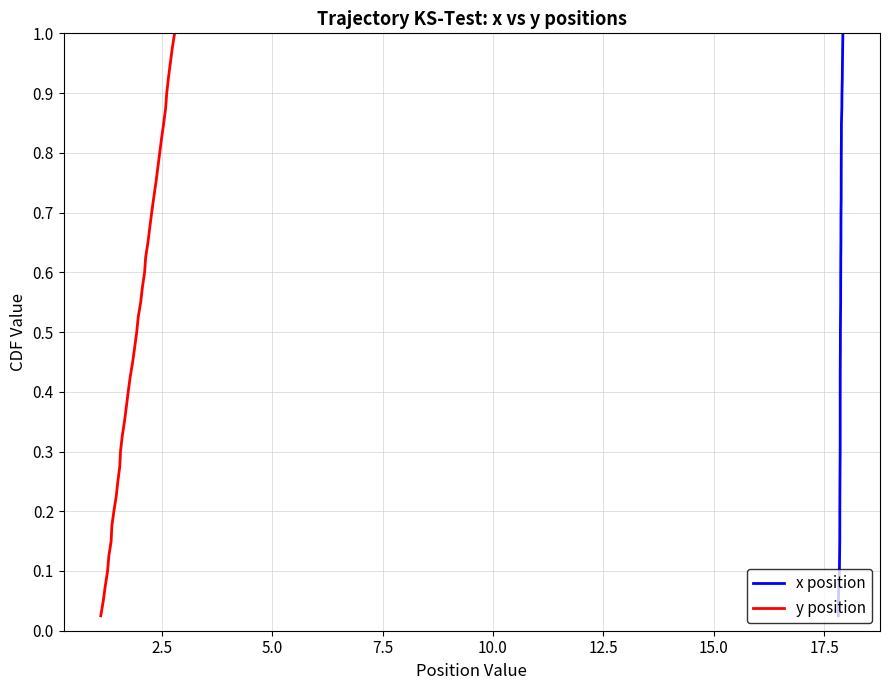

Reading left to right, transcribe all the data shown in this chart.

x position: 0.0	0.1	0.1	0.1	0.1	0.1	0.2	0.2	0.2	0.2	0.3	0.3	0.3	0.3	0.4	0.4	0.4	0.5	0.5	0.5	0.5	0.6	0.6	0.6	0.6	0.7	0.7	0.7	0.7	0.8	0.8	0.8	0.8	0.8	0.9	0.9	0.9	0.9	1.0	1.0
y position: 0.0	0.1	0.1	0.1	0.1	0.1	0.2	0.2	0.2	0.2	0.3	0.3	0.3	0.3	0.4	0.4	0.4	0.5	0.5	0.5	0.5	0.6	0.6	0.6	0.6	0.7	0.7	0.7	0.7	0.8	0.8	0.8	0.8	0.8	0.9	0.9	0.9	0.9	1.0	1.0